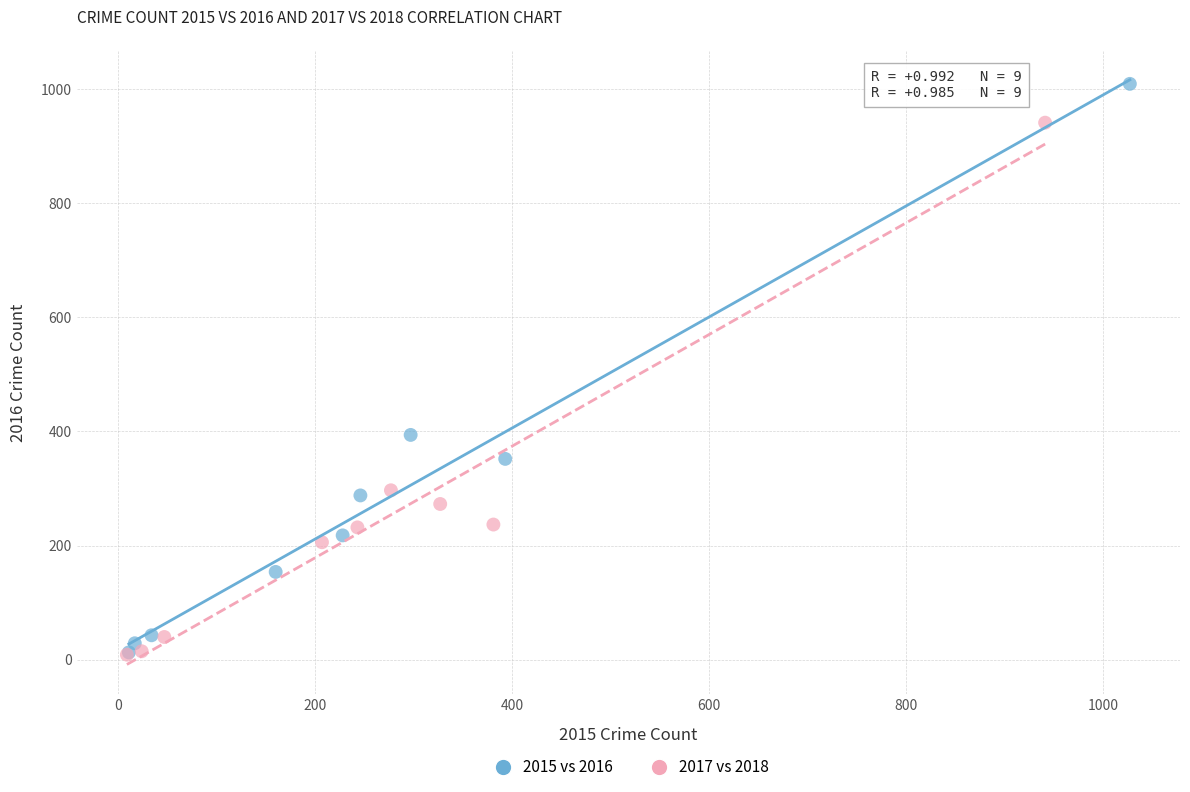

What are all the series names shown in the legend?

2015 vs 2016, 2017 vs 2018